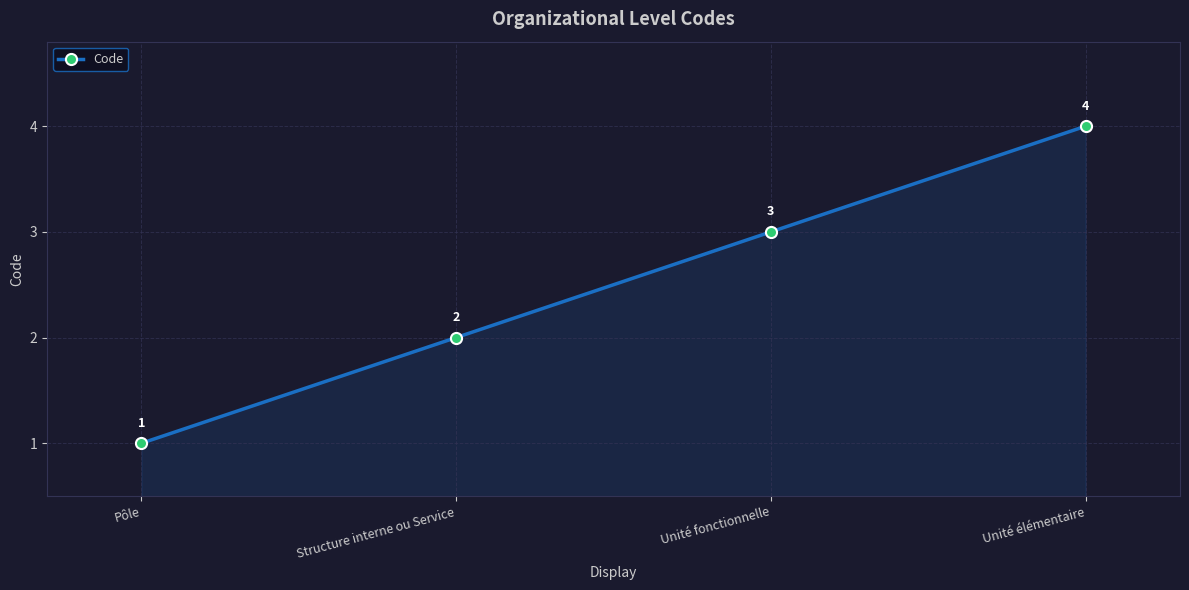

Count the values in the range 2 to 4.

3